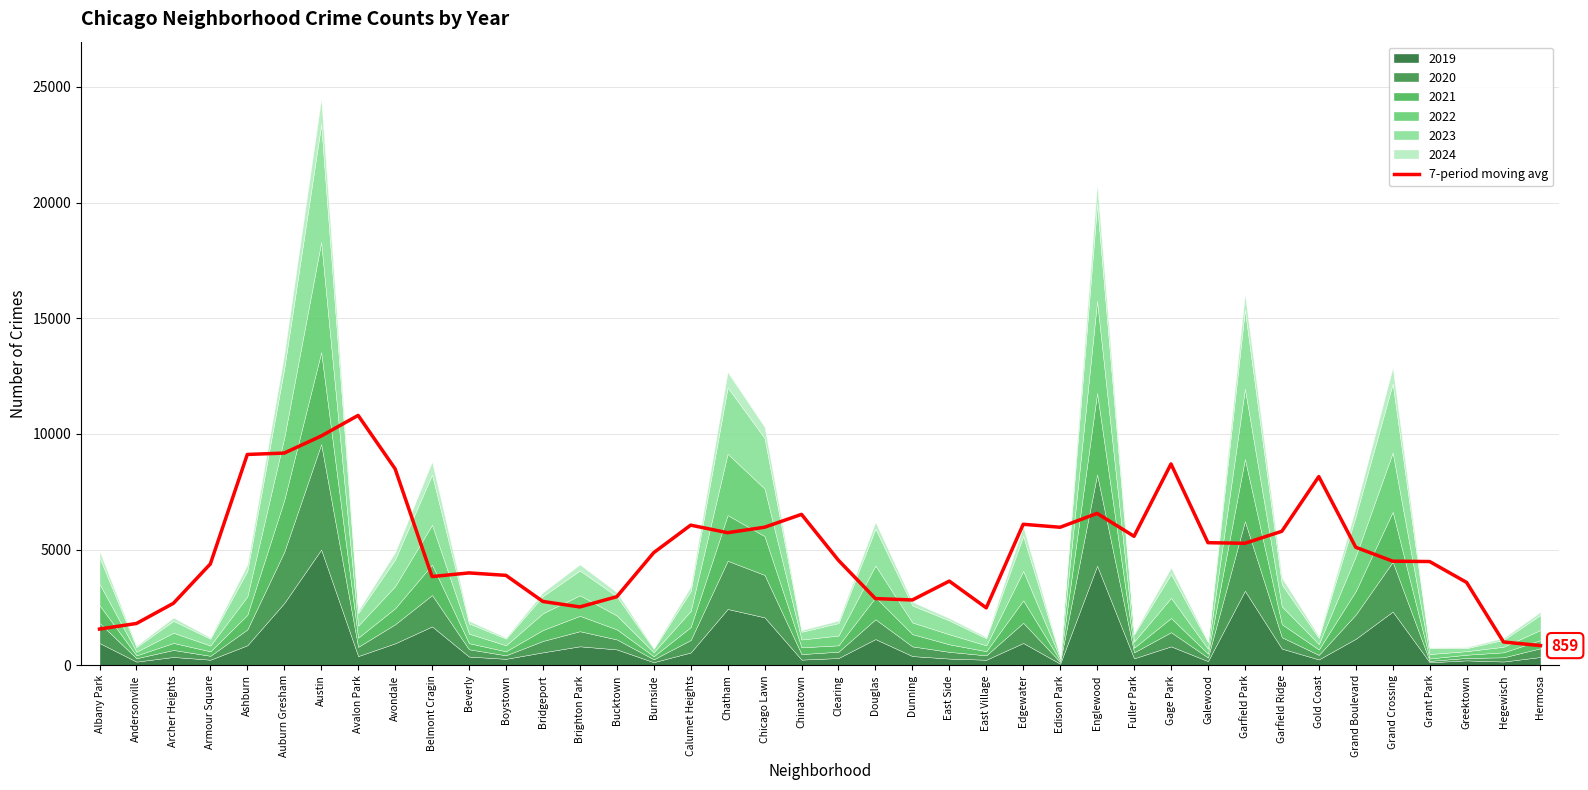

Rank the categories by value from lowest to highest.

Hermosa, Hegewisch, Albany Park, Andersonville, East Village, Brighton Park, Archer Heights, Bridgeport, Dunning, Douglas, Bucktown, Greektown, East Side, Belmont Cragin, Boystown, Beverly, Armour Square, Grant Park, Grand Crossing, Clearing, Burnside, Grand Boulevard, Garfield Park, Galewood, Fuller Park, Chatham, Garfield Ridge, Edison Park, Chicago Lawn, Calumet Heights, Edgewater, Chinatown, Englewood, Gold Coast, Avondale, Gage Park, Ashburn, Auburn Gresham, Austin, Avalon Park